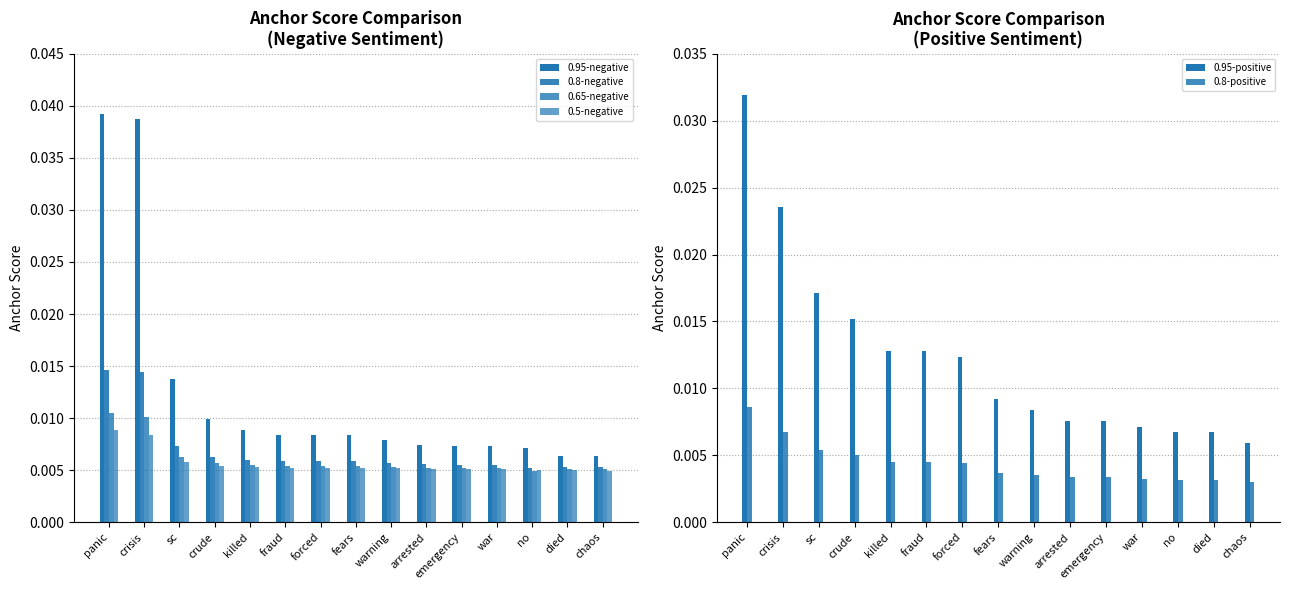

At which label does 0.95-positive reach its peak?

panic